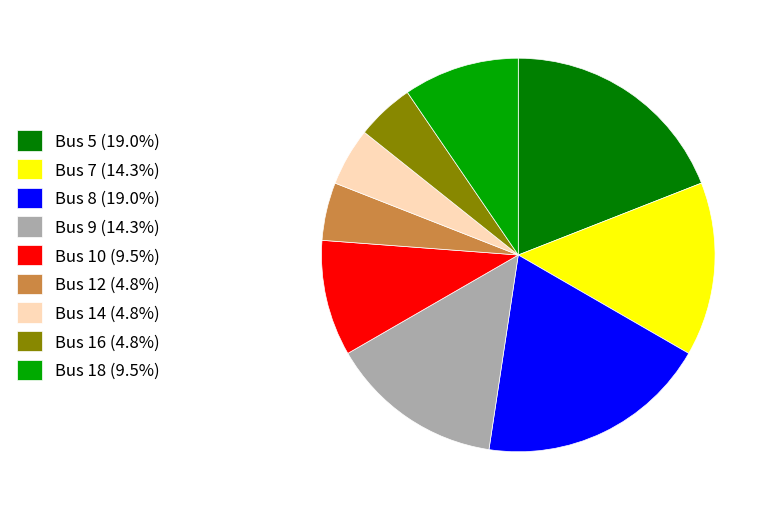

Does any single category account for the majority?

No